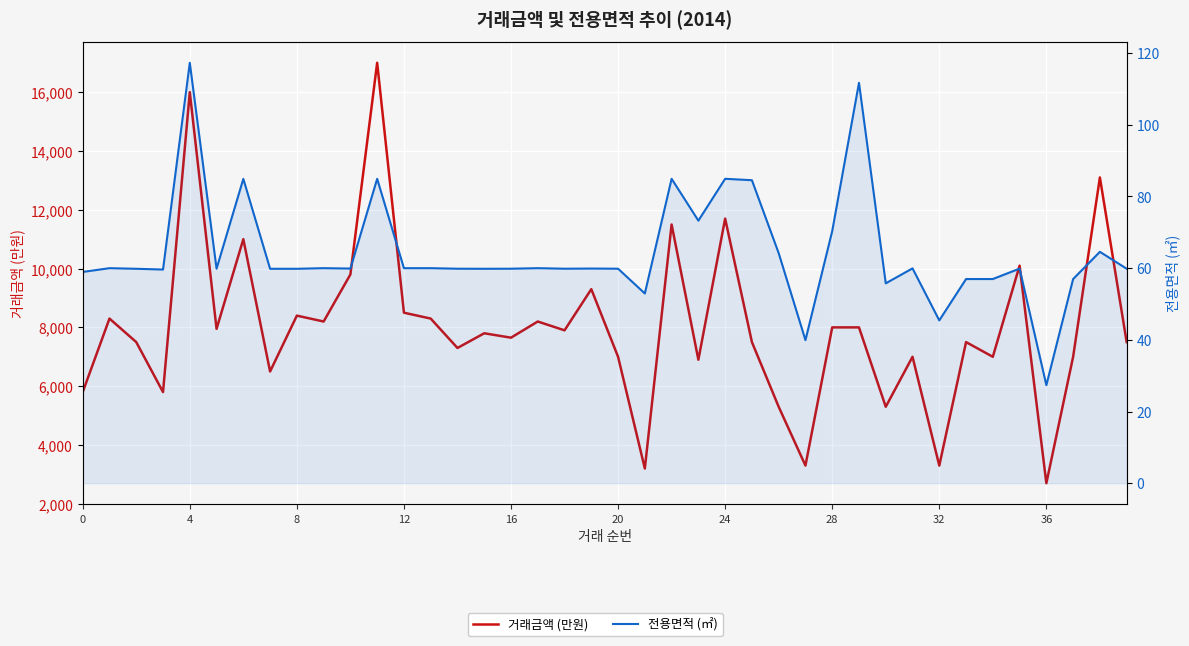

At which label is 거래금액 (만원) closest to 9850?

10